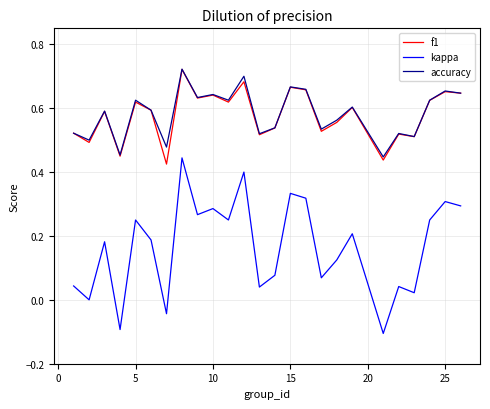

True or false: f1 and kappa cross at least once.

False